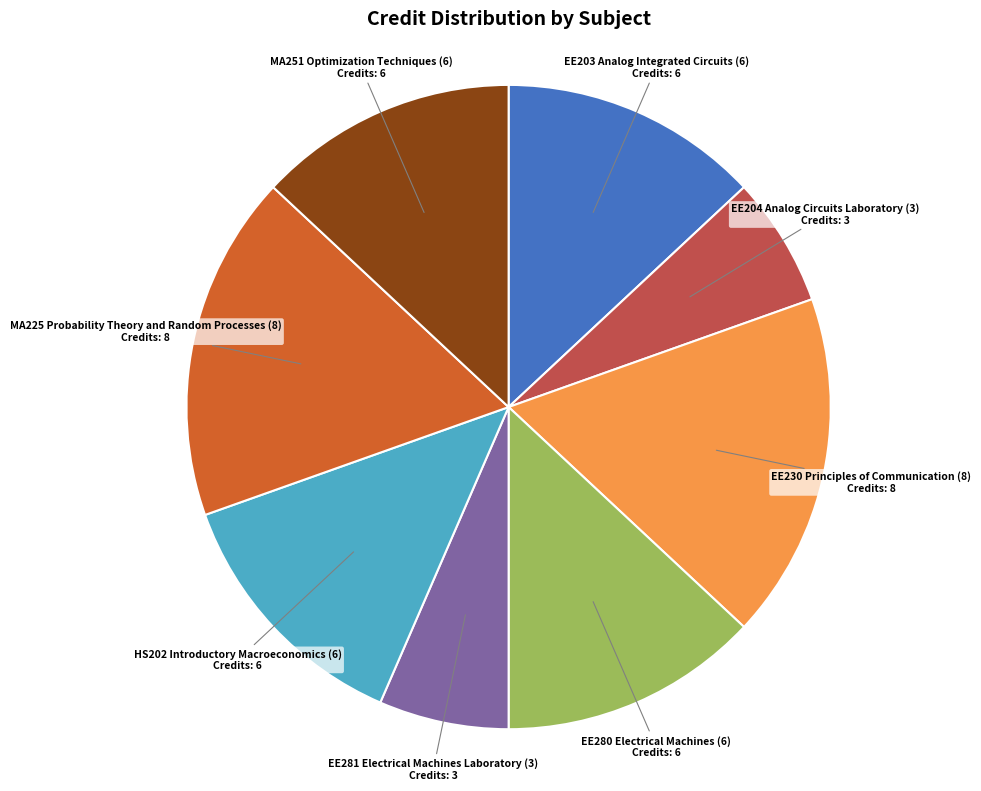

What is the ratio of the value at EE204 Analog Circuits Laboratory (3) to the value at EE280 Electrical Machines (6)?

0.5